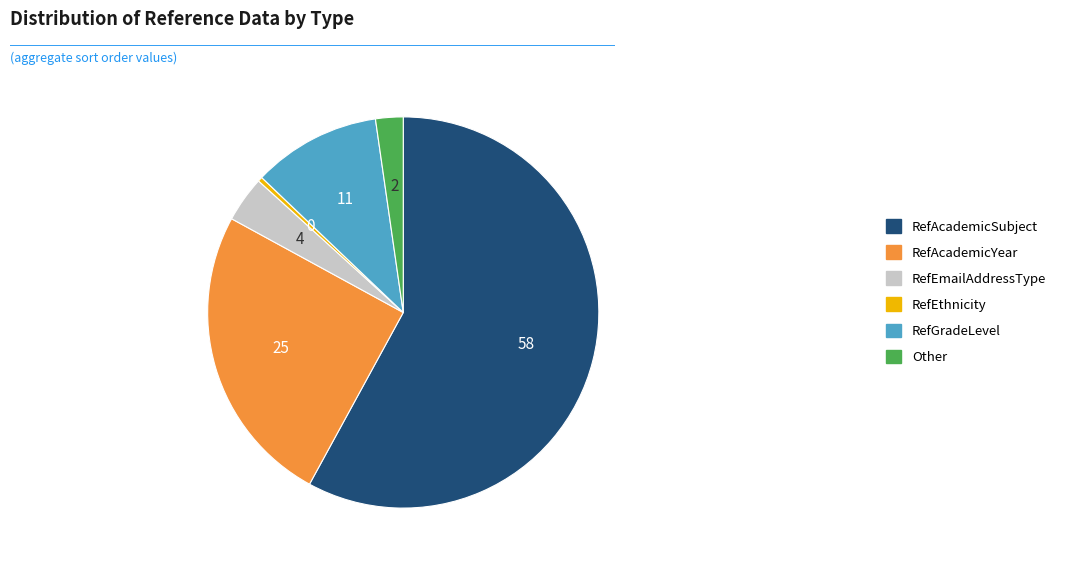

Which slice is the largest?

RefAcademicSubject